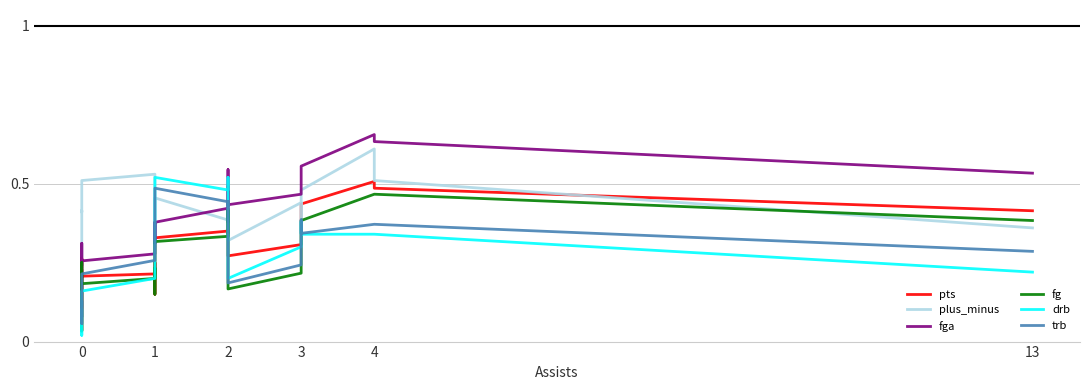

At how many categories does at least one series exceed 0?

24